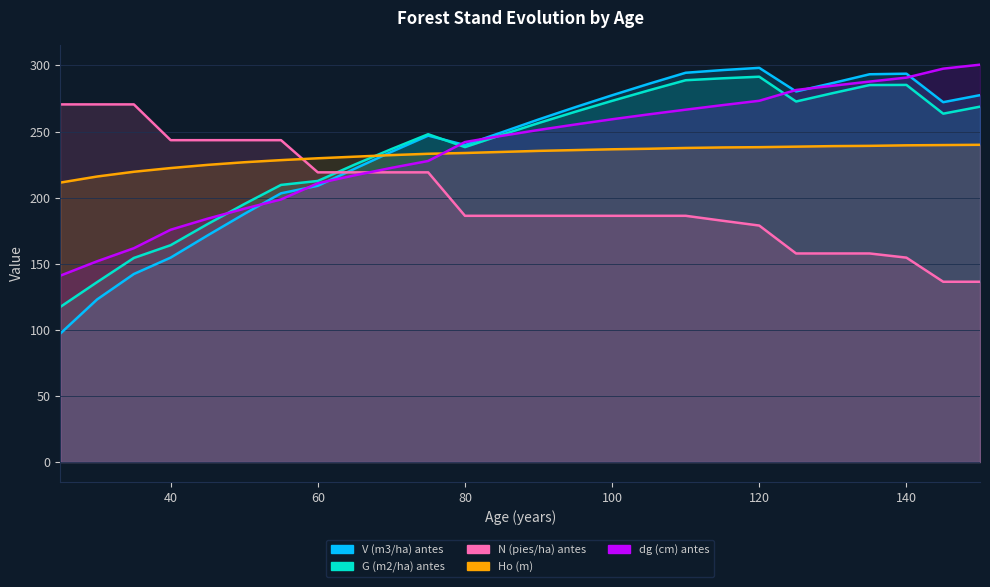

Is the value of V (m3/ha) antes at 60 greater than the value of Ho (m) at 95?

No